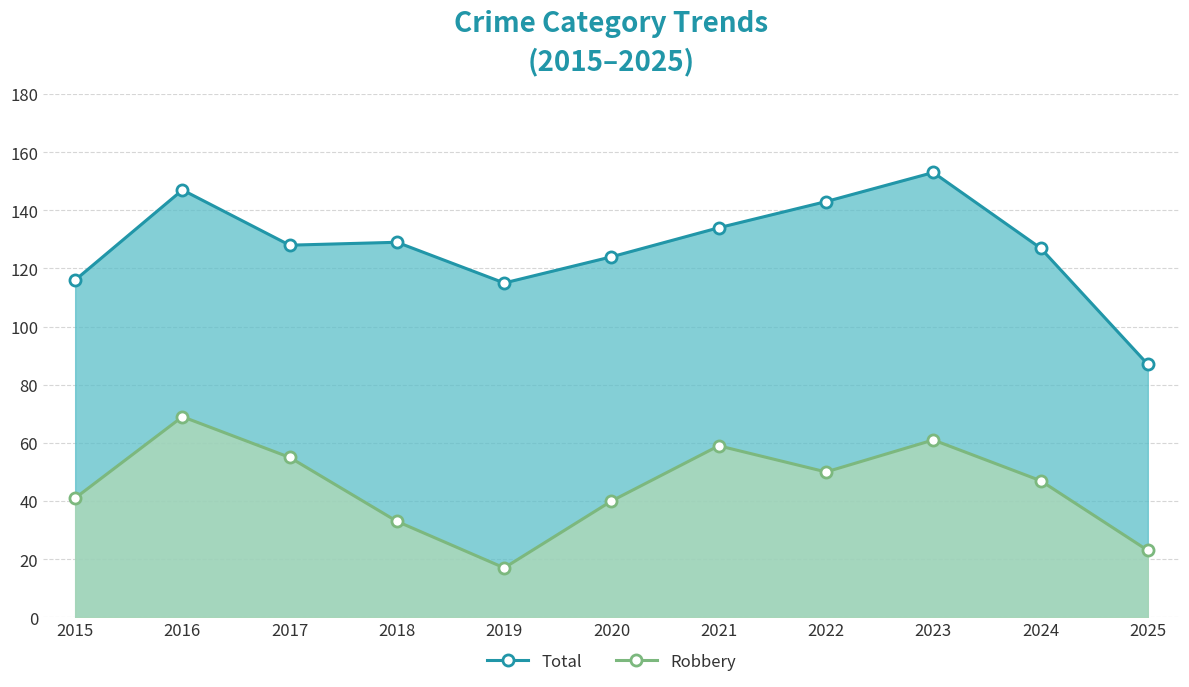

Reading right to left, list all the values displayed in this chart.

Total: 2025=87	2024=127	2023=153	2022=143	2021=134	2020=124	2019=115	2018=129	2017=128	2016=147	2015=116
Robbery: 2025=23	2024=47	2023=61	2022=50	2021=59	2020=40	2019=17	2018=33	2017=55	2016=69	2015=41